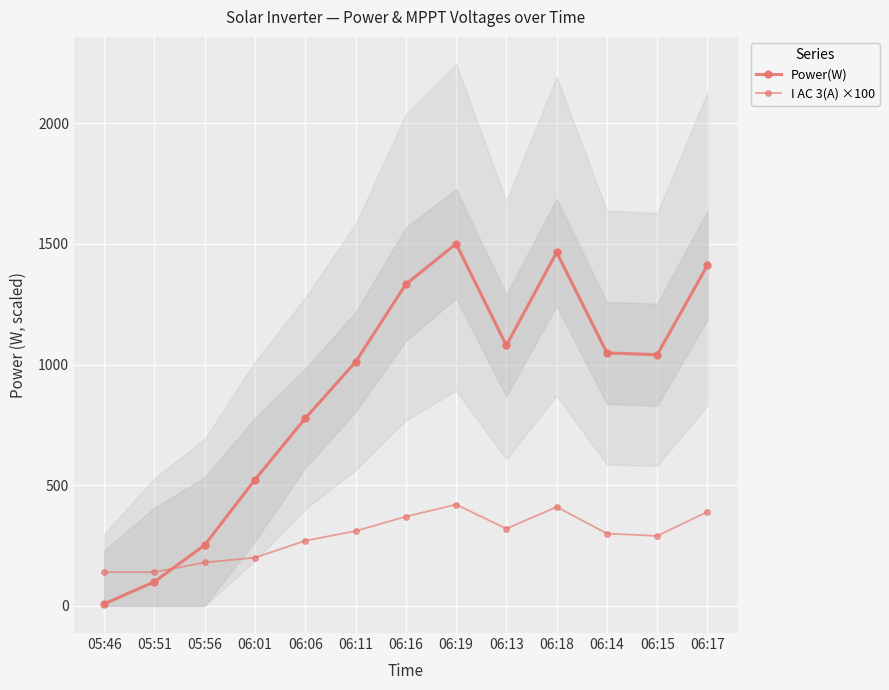

Reading right to left, list all the values displayed in this chart.

Power(W): 1411.5	1040.6	1047.9	1464.6	1079.2	1500.0	1332.3	1010.4	777.1	522.9	252.1	100.0	8.3
I AC 3(A) ×100: 390.0	290.0	300.0	410.0	320.0	420.0	370.0	310.0	270.0	200.0	180.0	140.0	140.0